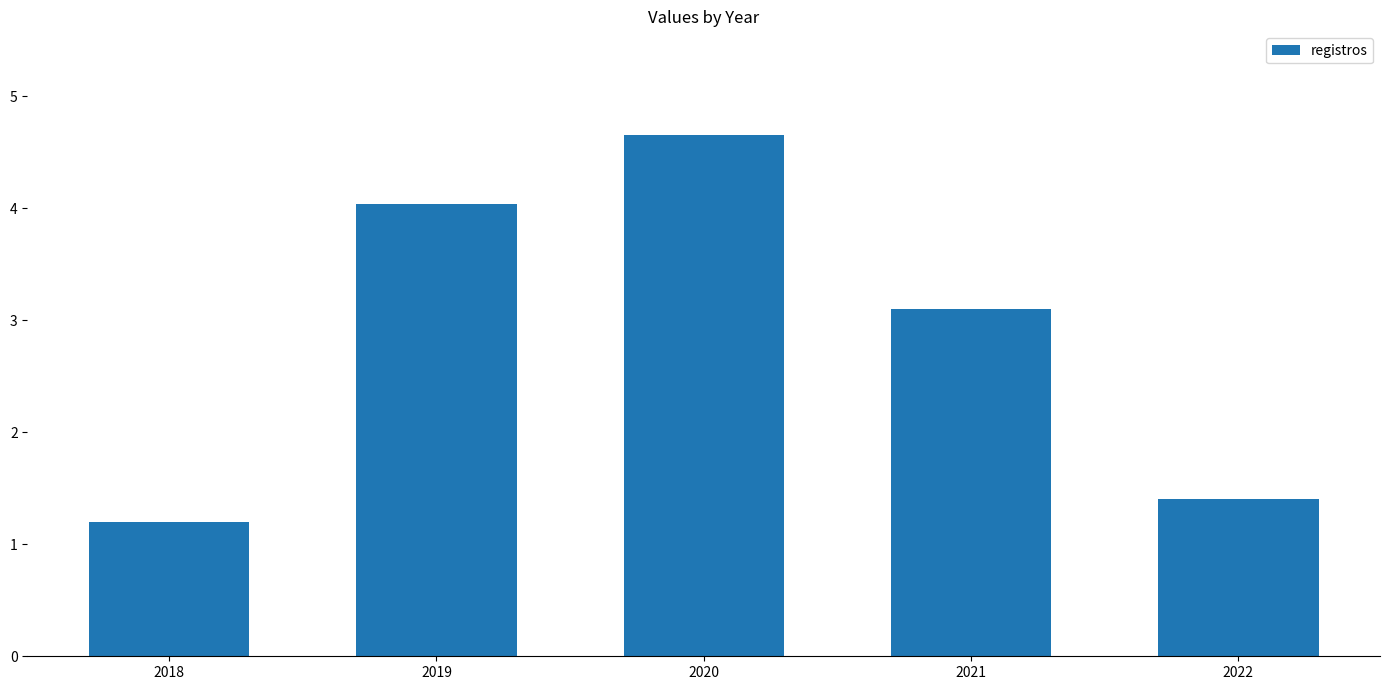

Reading left to right, list all the values displayed in this chart.

1.2	4.0	4.7	3.1	1.4